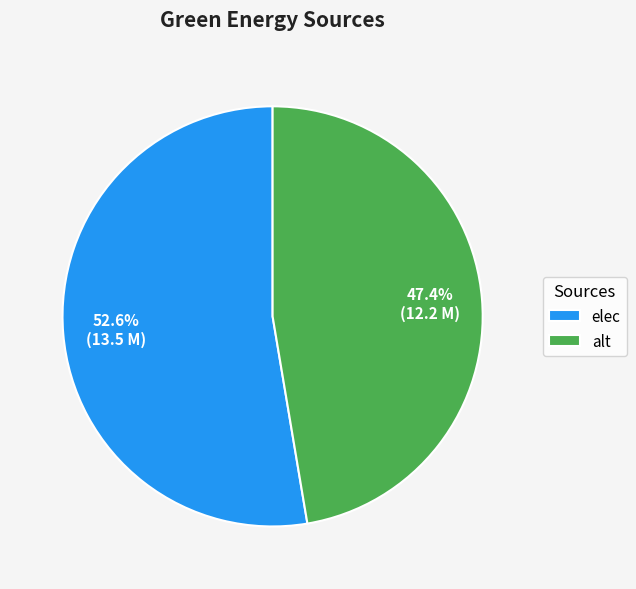

What is the ratio of the value at elec to the value at alt?

1.1